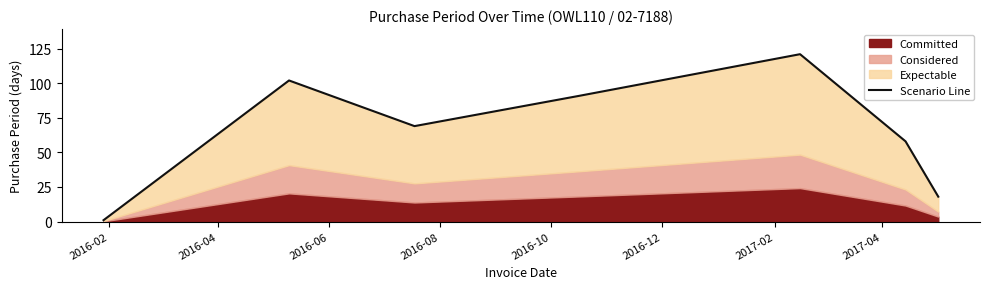

What is the difference between the maximum and minimum values?

120